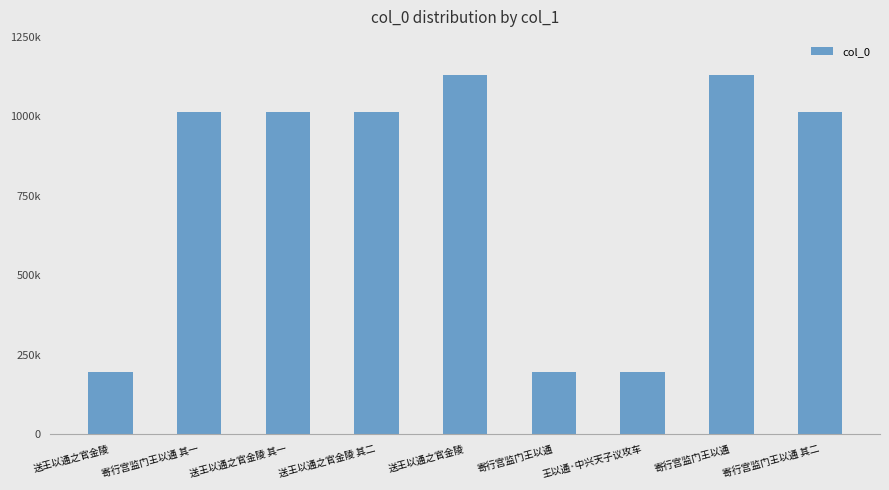

Are the bars horizontal?

No